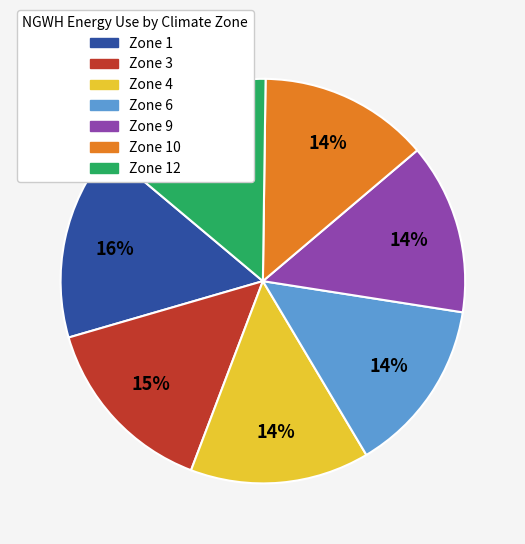

Is there any slice that represents more than half of the pie?

No